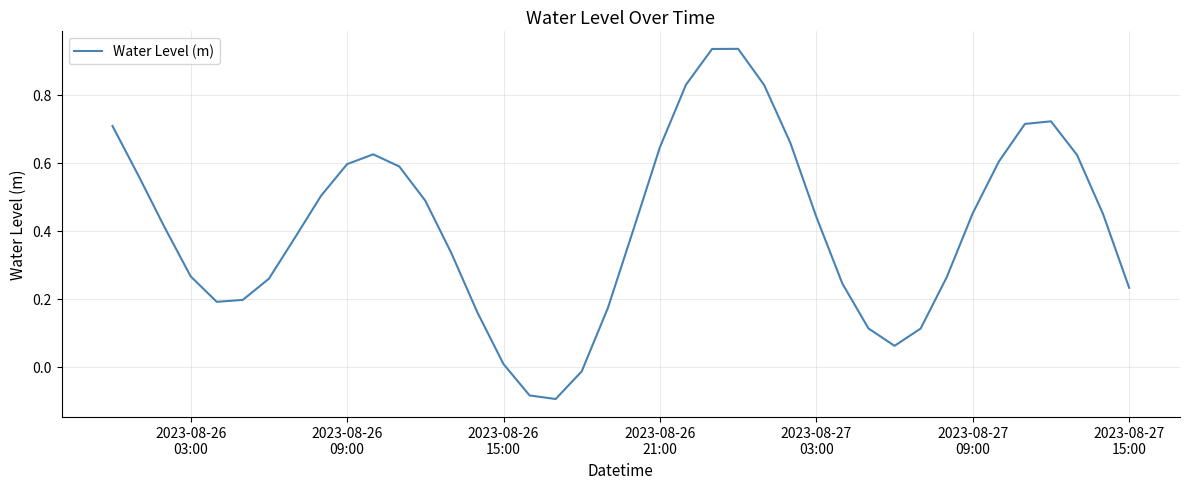

What is the difference between the maximum and minimum values?

1.0